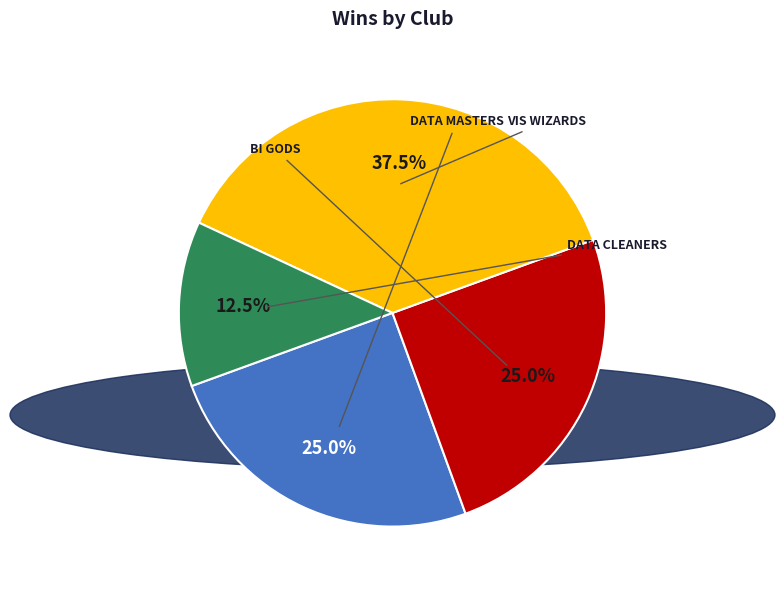

How many slices are in this pie chart?

4